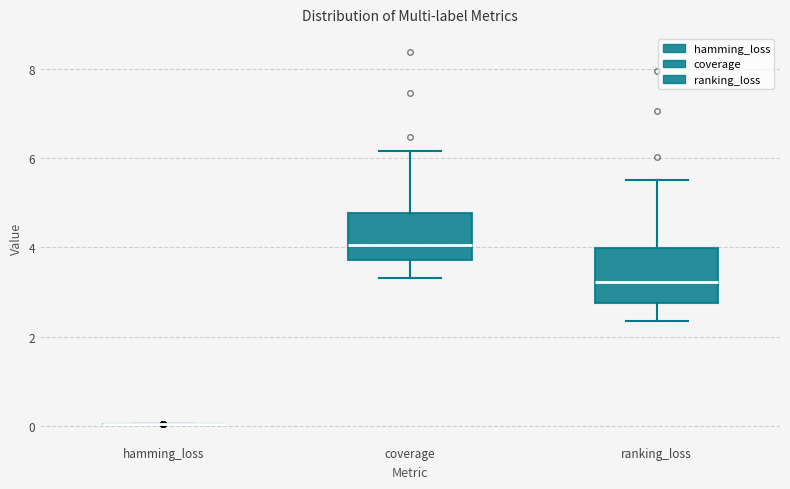

Reading left to right, read every box against the y-axis: the position of its median line, the range the box covers, and the ends of its whiskers. The values are not printed on the chart, so give them approximately, as read against the axis.

hamming_loss: box collapsed to a line at 0.0, whiskers 0.0 to 0.0
coverage: median 4.0, box 3.8 to 4.8, whiskers 3.4 to 6.2
ranking_loss: median 3.2, box 2.8 to 4.0, whiskers 2.4 to 5.6